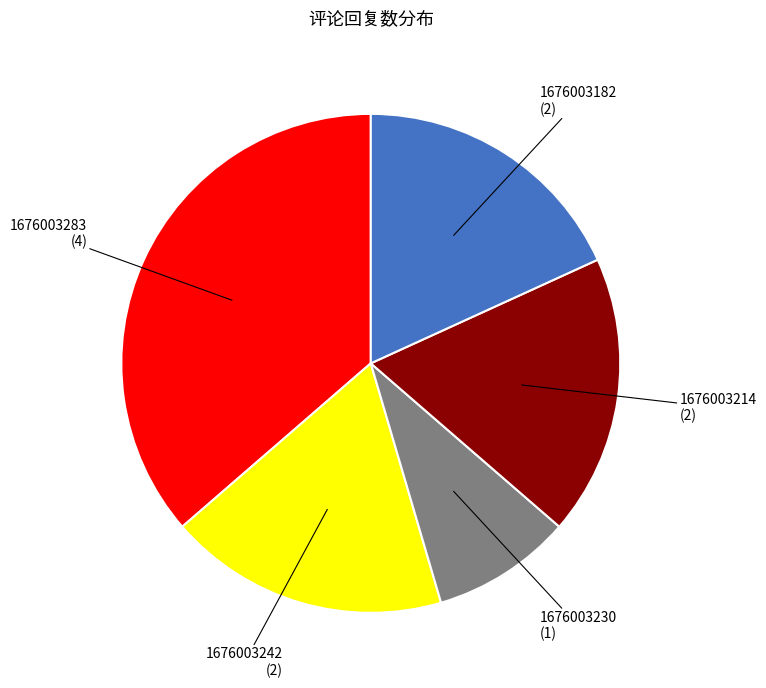

Is there any slice that represents more than half of the pie?

No